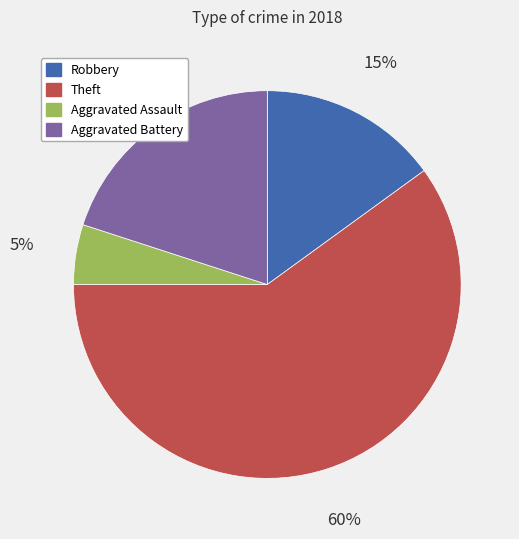

Does any single category account for the majority?

Yes